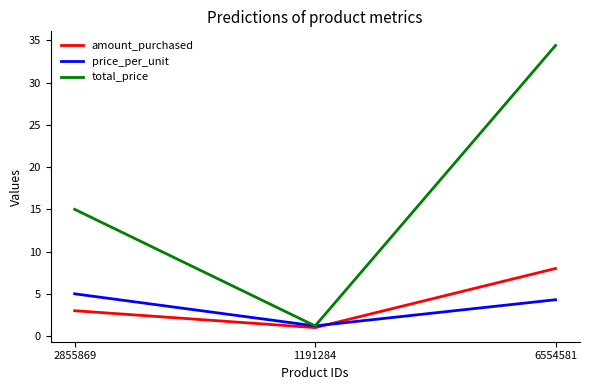

Does the chart display data point markers on the line(s)?

No